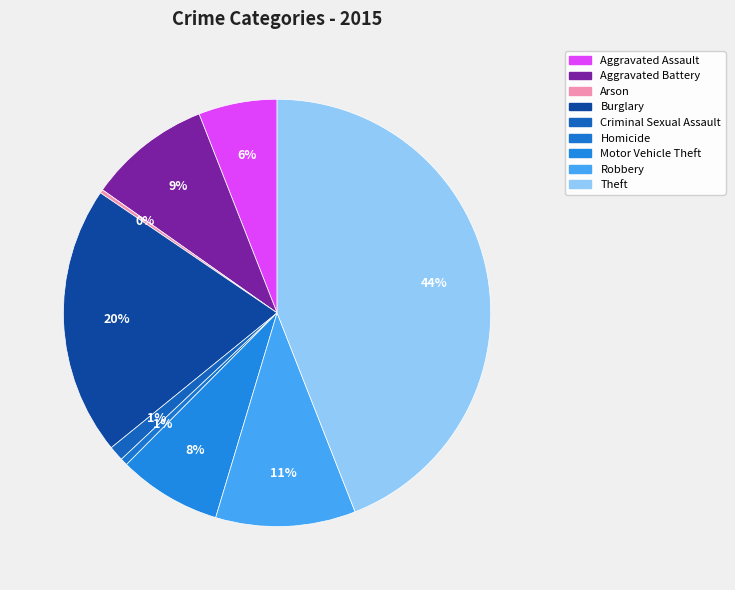

Which category has the biggest portion of the pie?

Theft